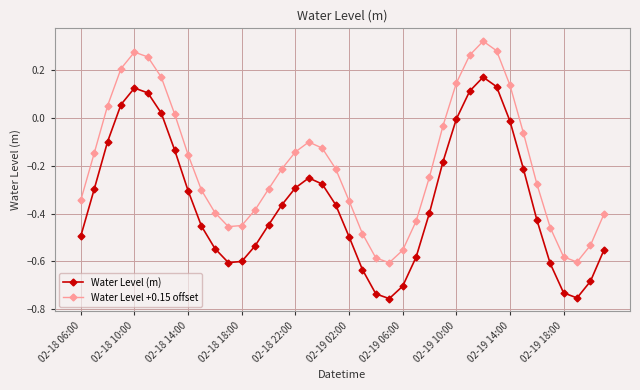

Which series has the largest total across all categories?

Water Level +0.15 offset